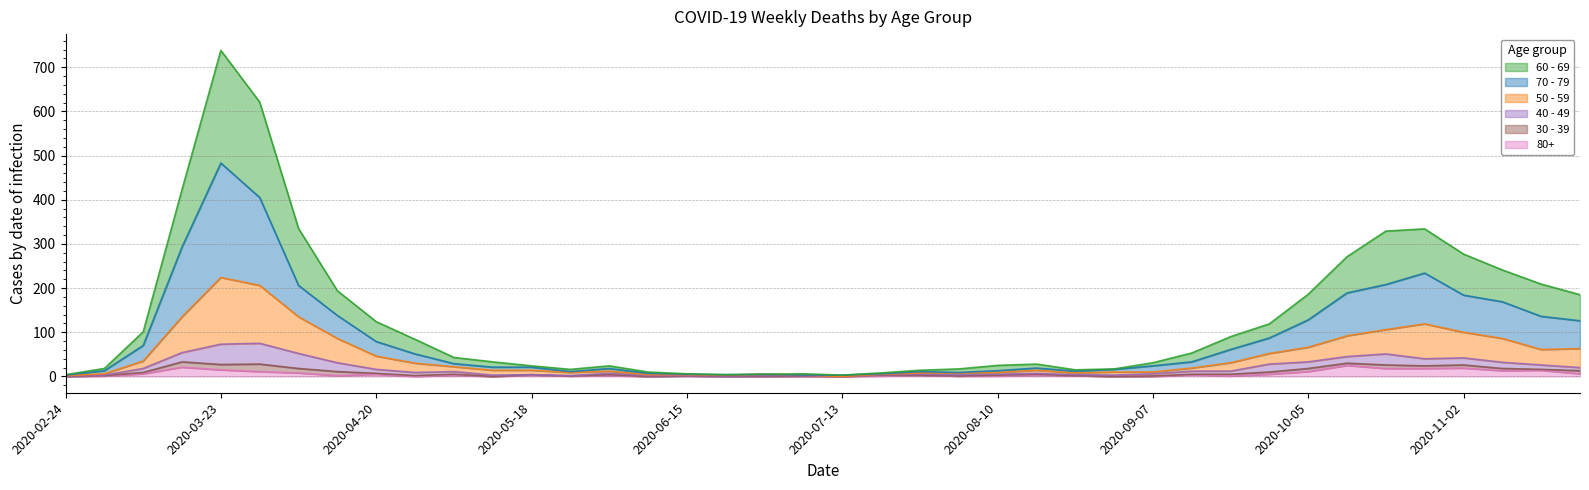

At how many categories does at least one series exceed 352?

3